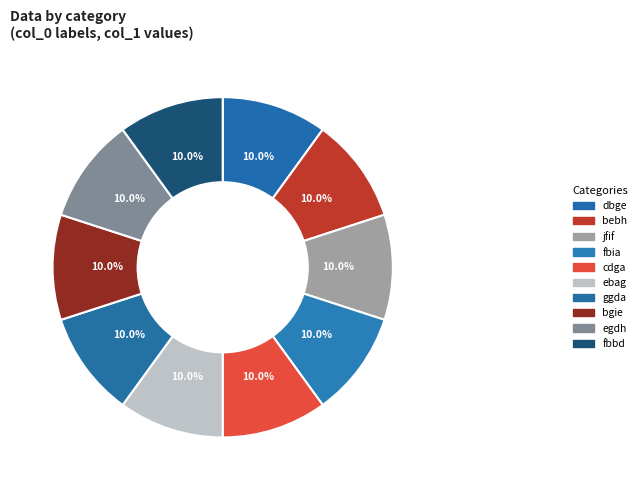

What percentage is the bgie slice, to the nearest percent?

10%